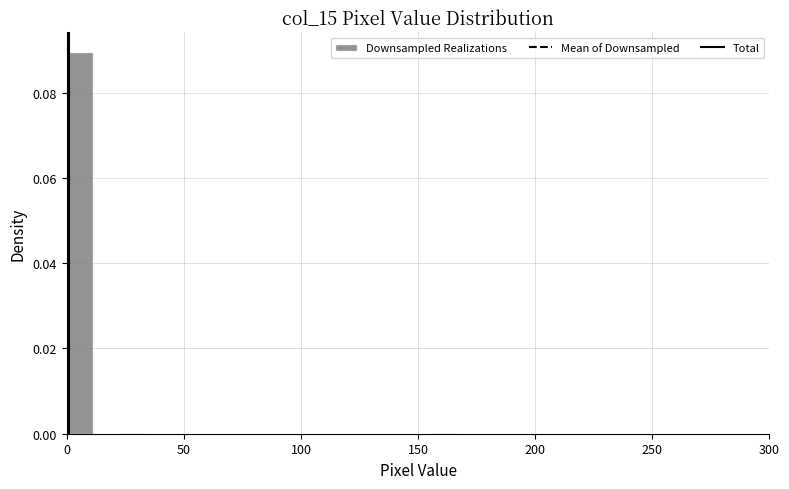

Read against the x-axis, roughly where is the centre of the tallest bar?

5